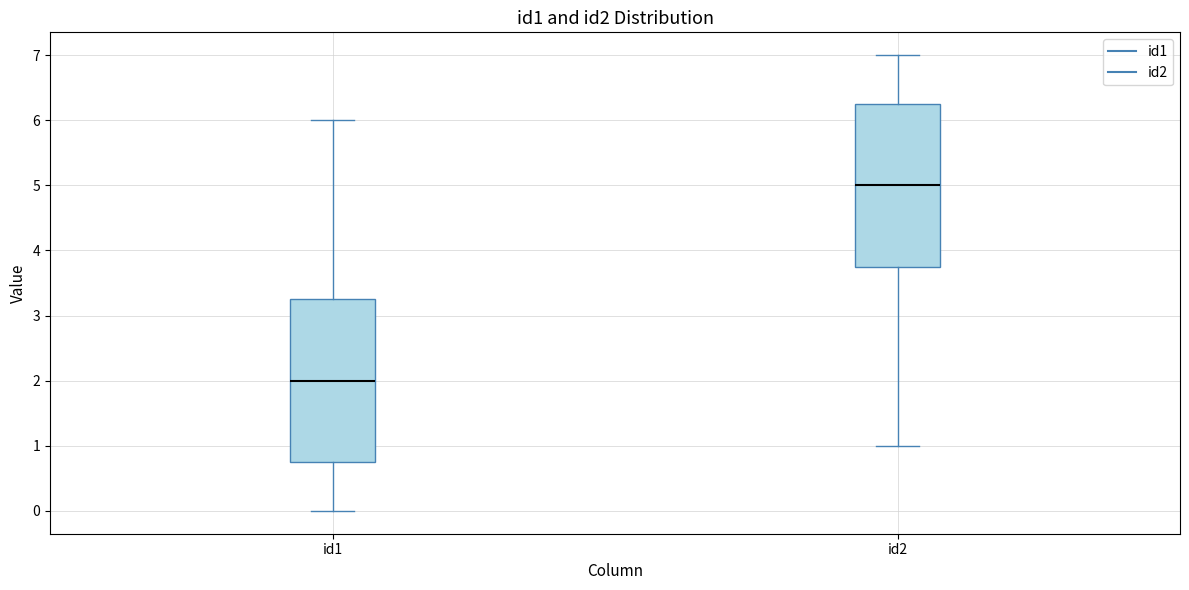

Reading left to right, transcribe this box plot: for each box, give where its median line is, the range the box spans, and where its two whiskers end, as read against the y-axis. The values are not printed on the chart, so give them approximately, as read against the axis.

id1: median 2.0, box 0.8 to 3.3, whiskers 0.0 to 6.0
id2: median 5.0, box 3.8 to 6.3, whiskers 1.0 to 7.0